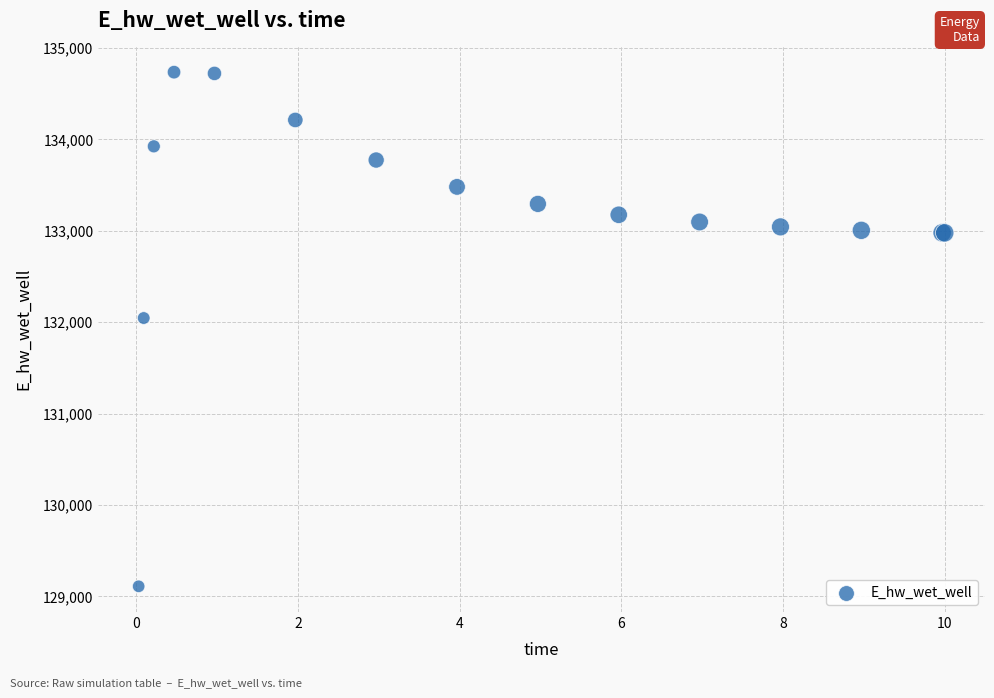

What Y value in the scatter plot is closest to 131922?

132044.9